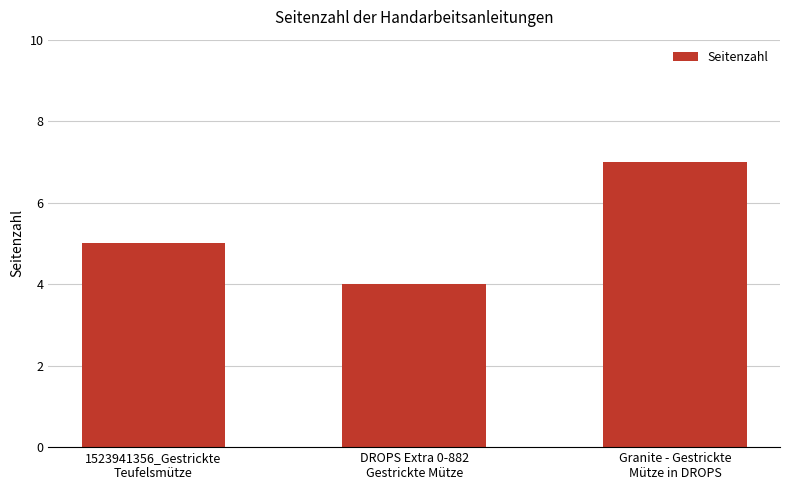

Does the chart contain stacked bars?

No